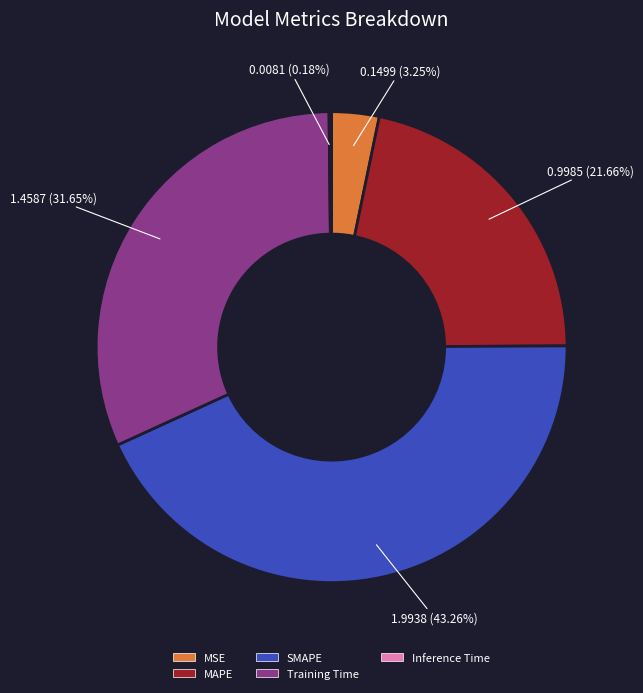

Is there a majority slice in this chart?

No